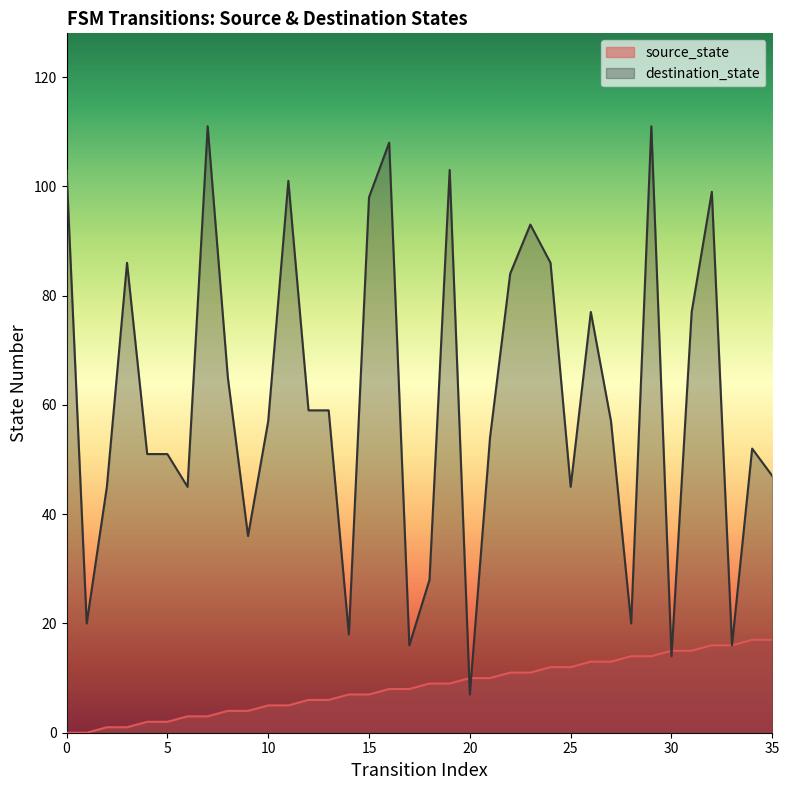

Which category has the lowest value in the destination_state series?

20